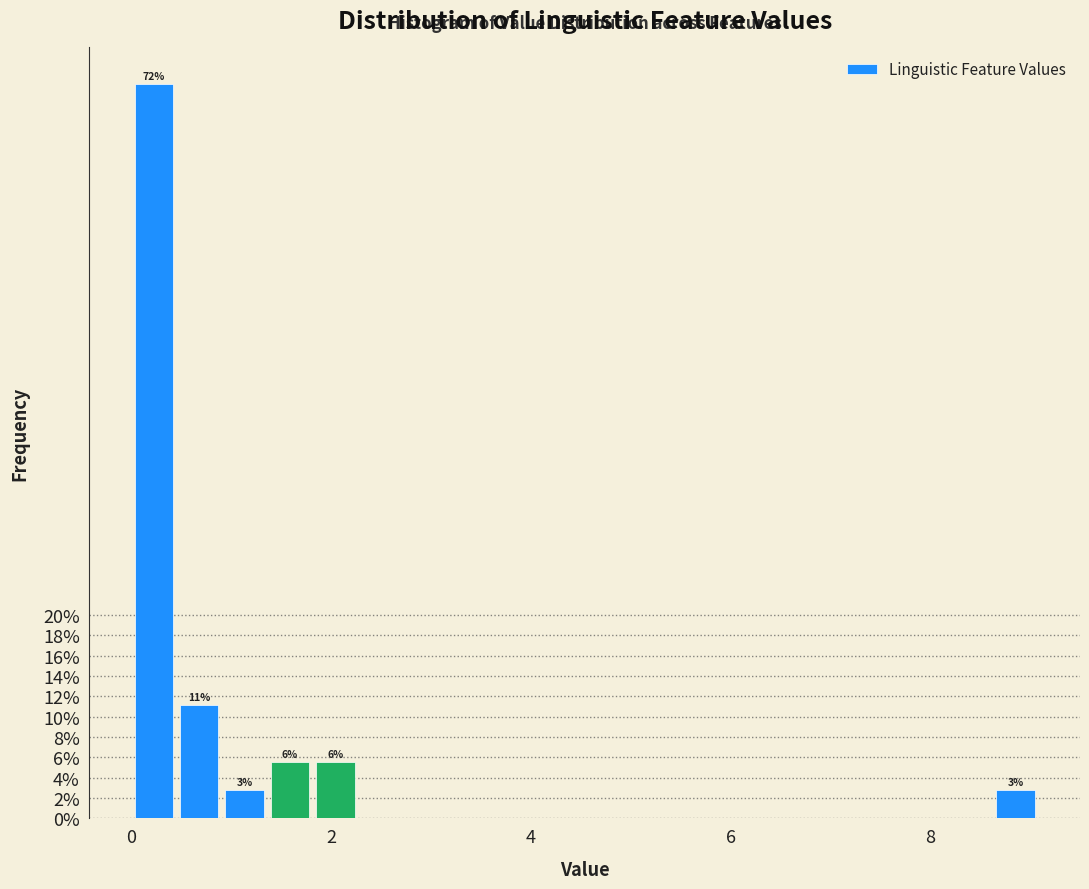

Read against the x-axis, roughly where is the centre of the tallest bar?

0.2